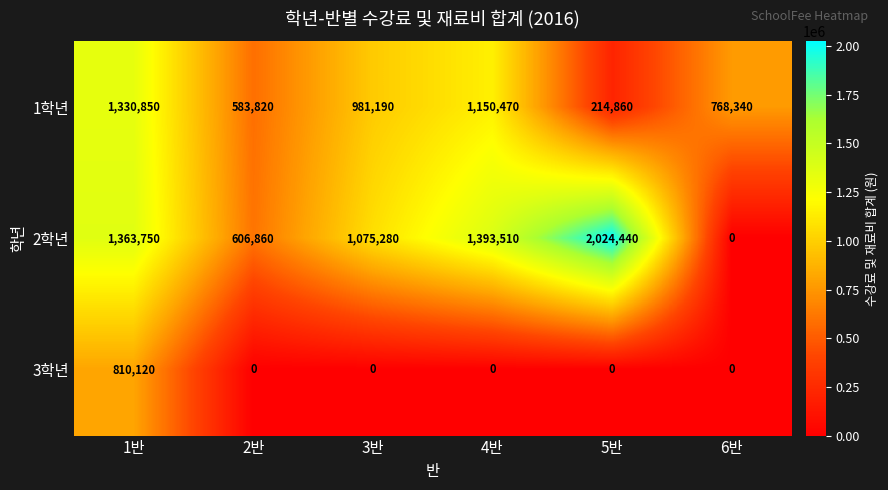

What is the maximum value shown in the chart?

2024440